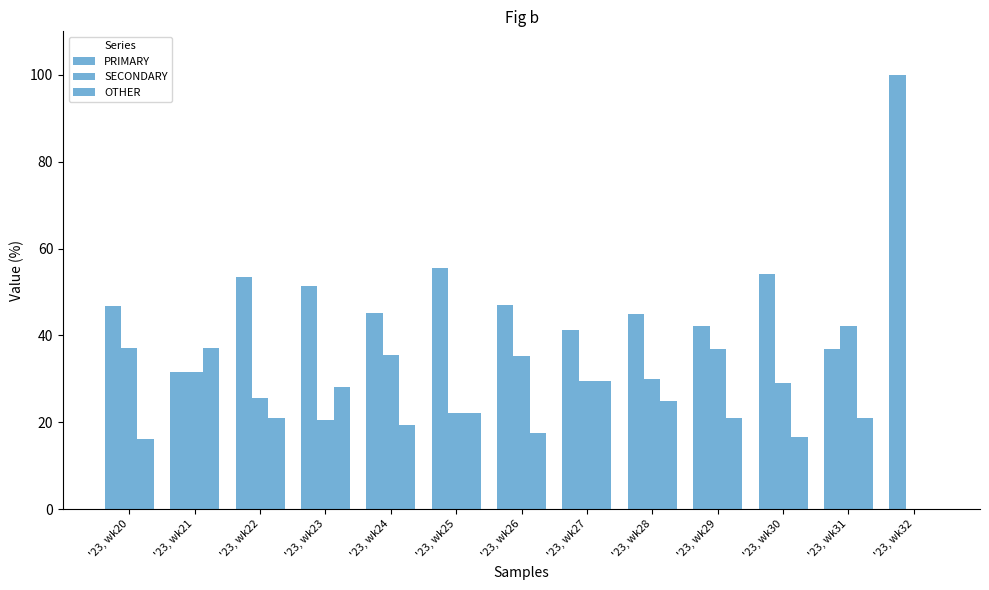

Reading left to right, what are all the values shown in this chart?

PRIMARY: '23, wk20=46.8	'23, wk21=31.5	'23, wk22=53.5	'23, wk23=51.3	'23, wk24=45.2	'23, wk25=55.6	'23, wk26=47.1	'23, wk27=41.2	'23, wk28=45.0	'23, wk29=42.1	'23, wk30=54.2	'23, wk31=36.8	'23, wk32=100.0
SECONDARY: '23, wk20=37.1	'23, wk21=31.5	'23, wk22=25.6	'23, wk23=20.5	'23, wk24=35.5	'23, wk25=22.2	'23, wk26=35.3	'23, wk27=29.4	'23, wk28=30.0	'23, wk29=36.8	'23, wk30=29.2	'23, wk31=42.1	'23, wk32=0.0
OTHER: '23, wk20=16.1	'23, wk21=37.0	'23, wk22=20.9	'23, wk23=28.2	'23, wk24=19.4	'23, wk25=22.2	'23, wk26=17.6	'23, wk27=29.4	'23, wk28=25.0	'23, wk29=21.1	'23, wk30=16.7	'23, wk31=21.1	'23, wk32=0.0